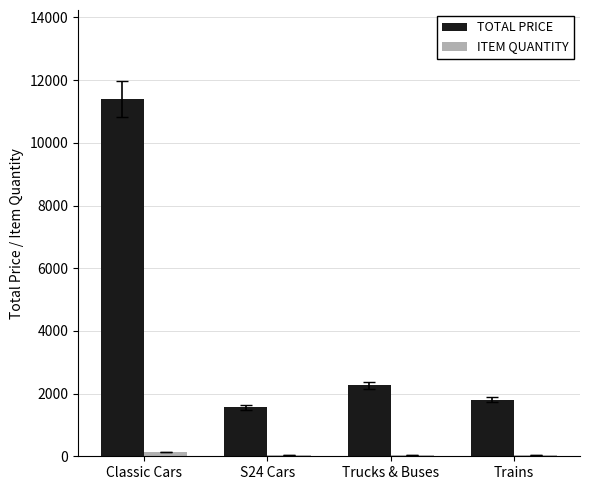

At which category is the sum across all series the highest?

Classic Cars